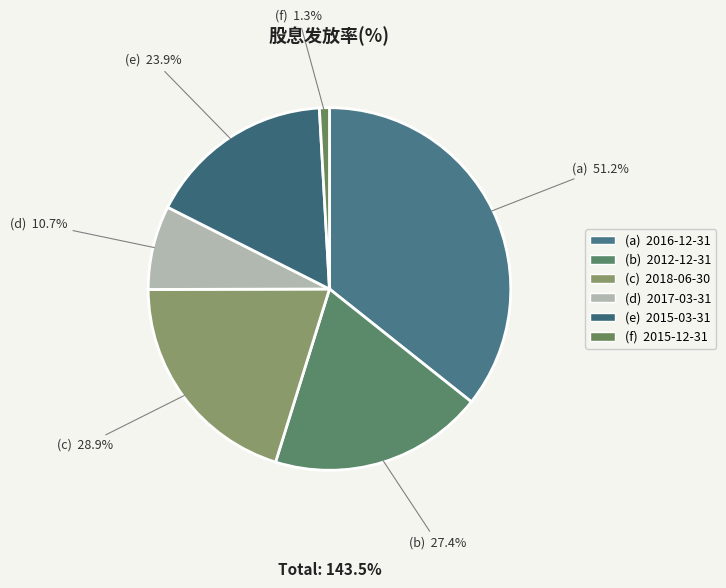

What is the change in value from 2018-06-30 to 2015-12-31?

-27.6